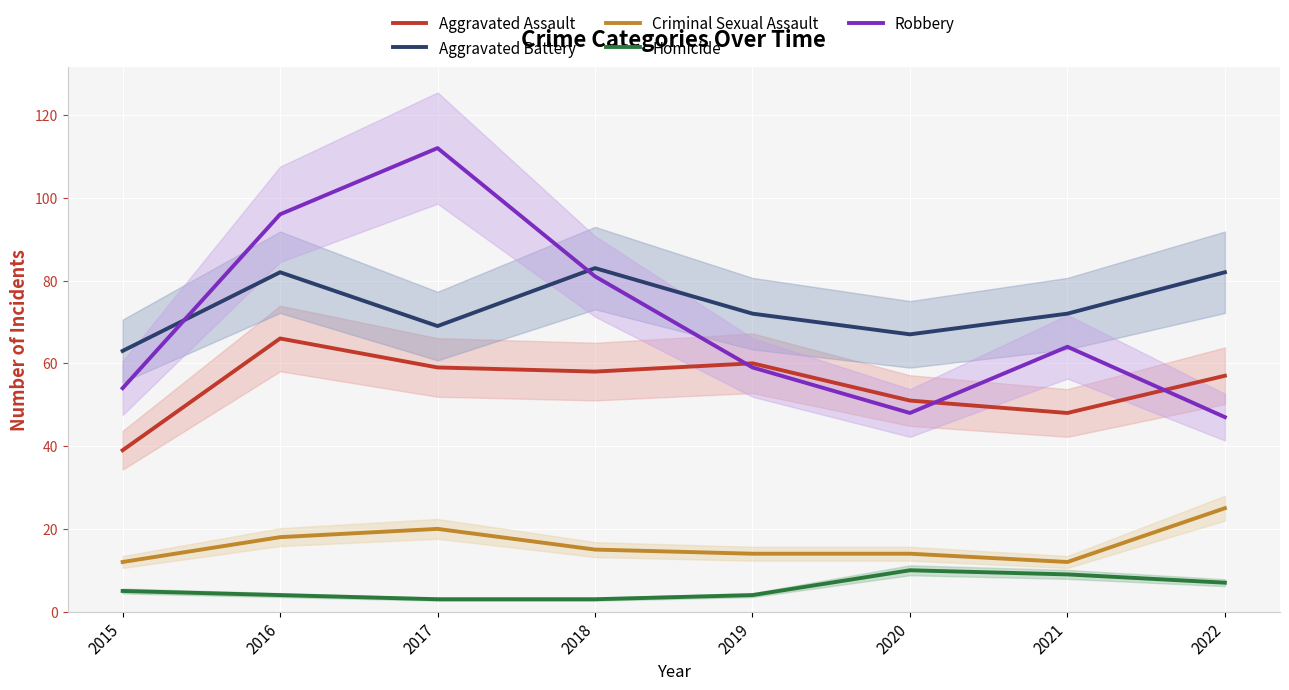

Rank the categories by Homicide value from highest to lowest.

2020, 2021, 2022, 2015, 2016, 2019, 2017, 2018